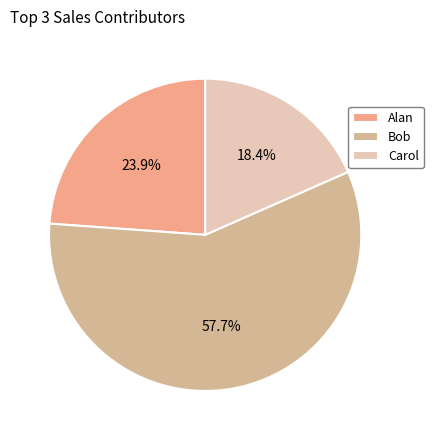

Is it true that Alan is 10% of the pie?

False